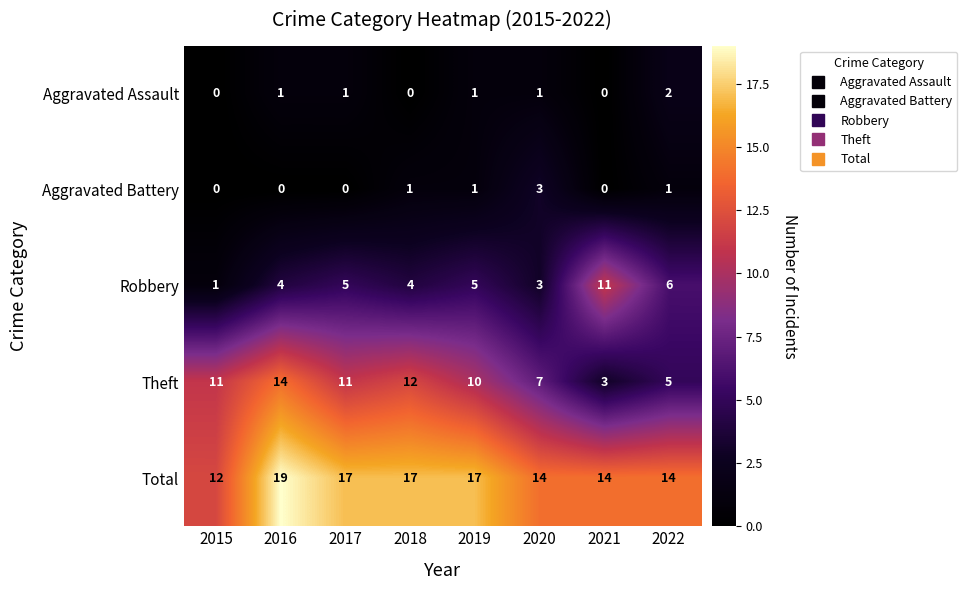

What is the spread (max minus min) of values at 2017?

17